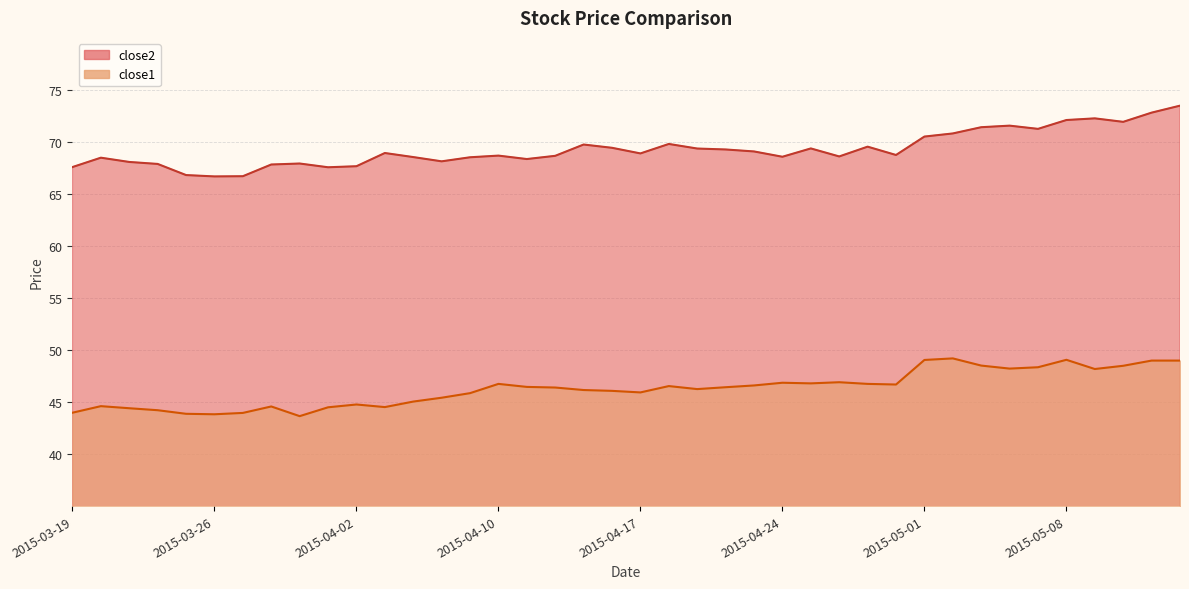

What is the maximum value for close1?

49.2